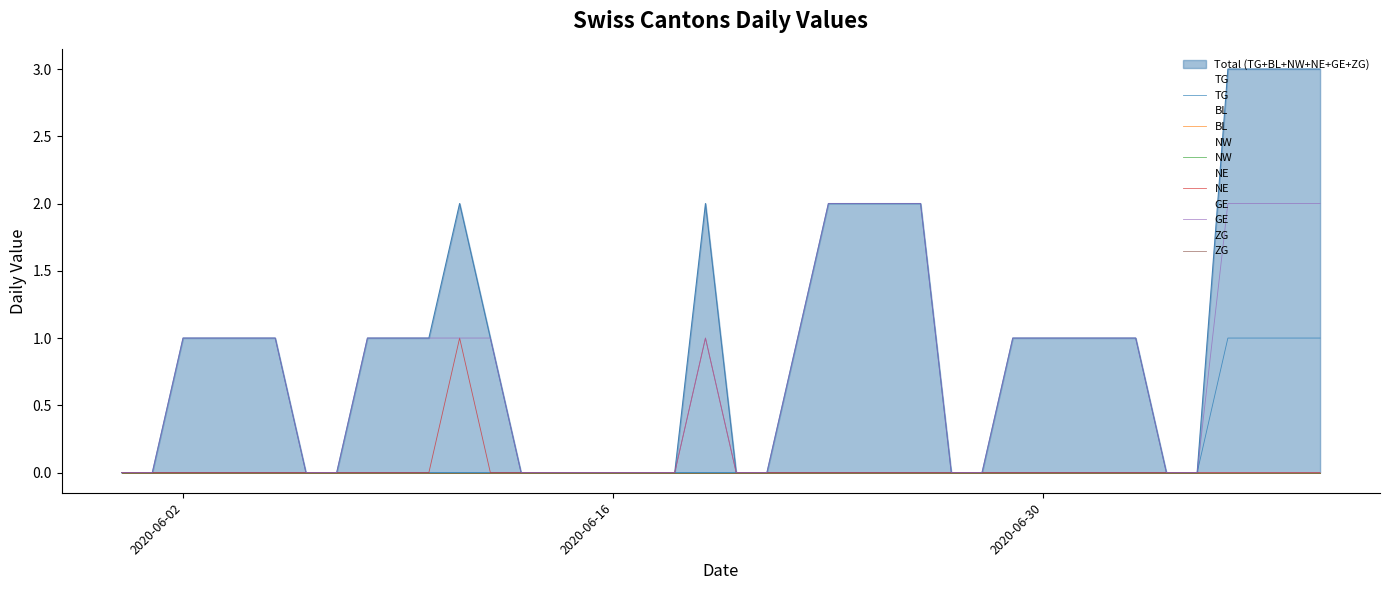

Which series has the widest spread of values?

GE